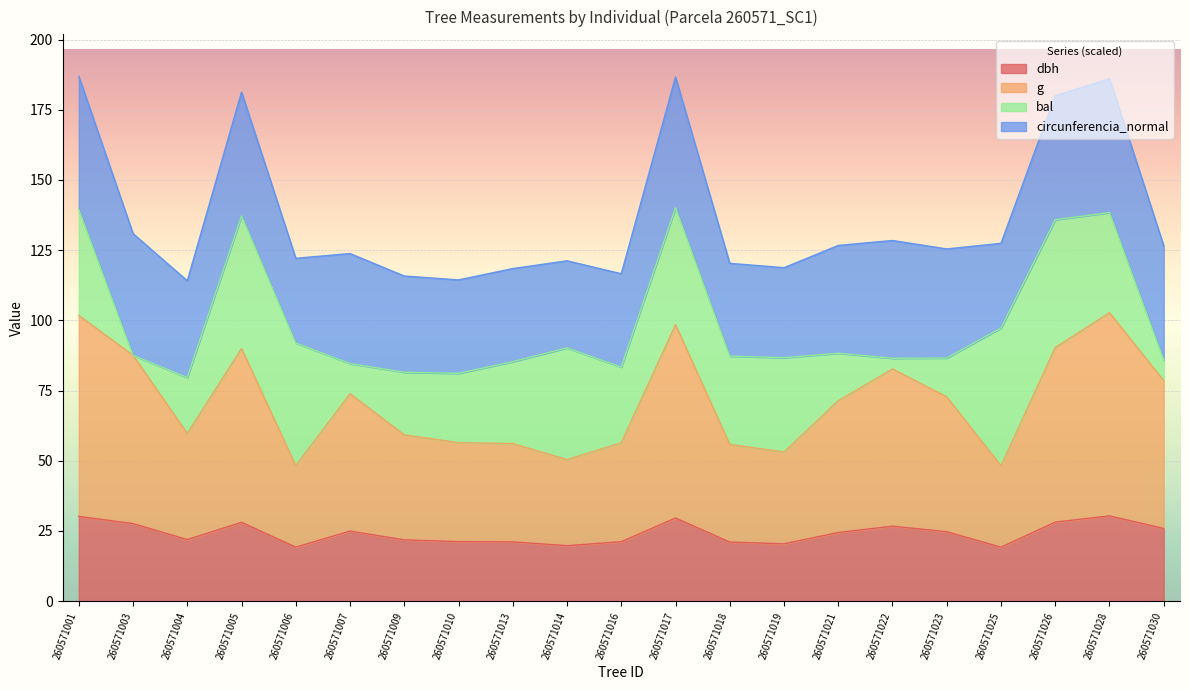

What is the total value across all series at 260571018?

120.3